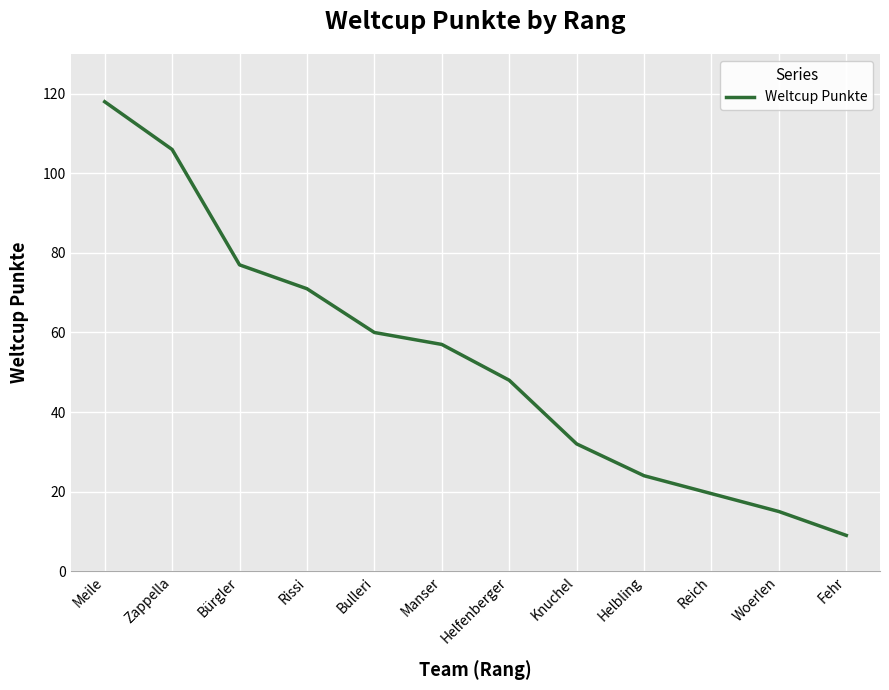

The chart shows a value of 23 at Rissi. True or false?

False